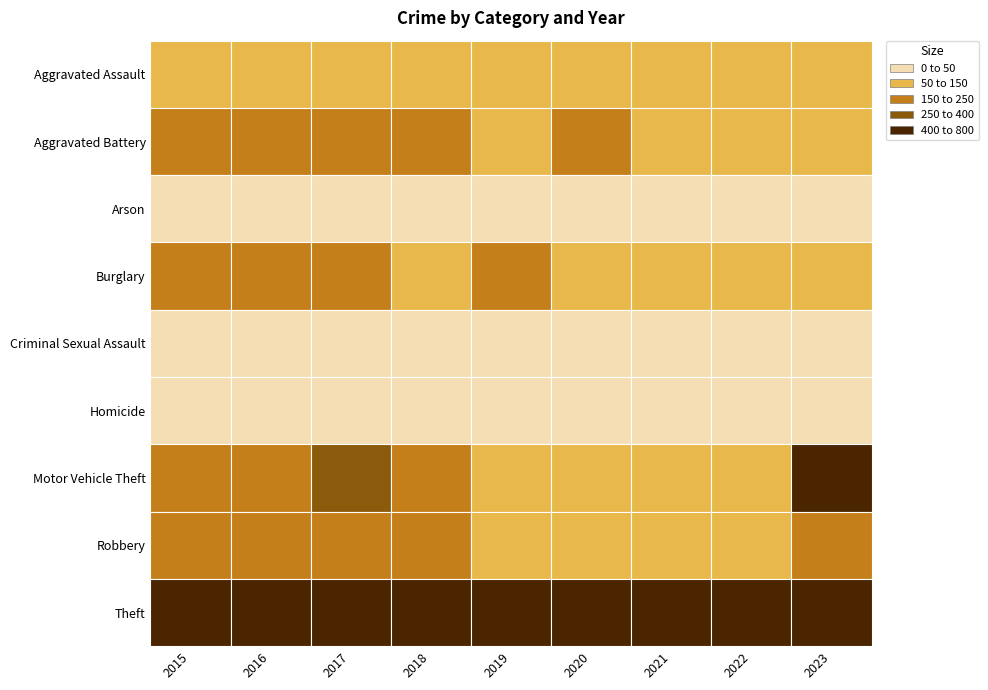

What is the average value of the Robbery series?

172